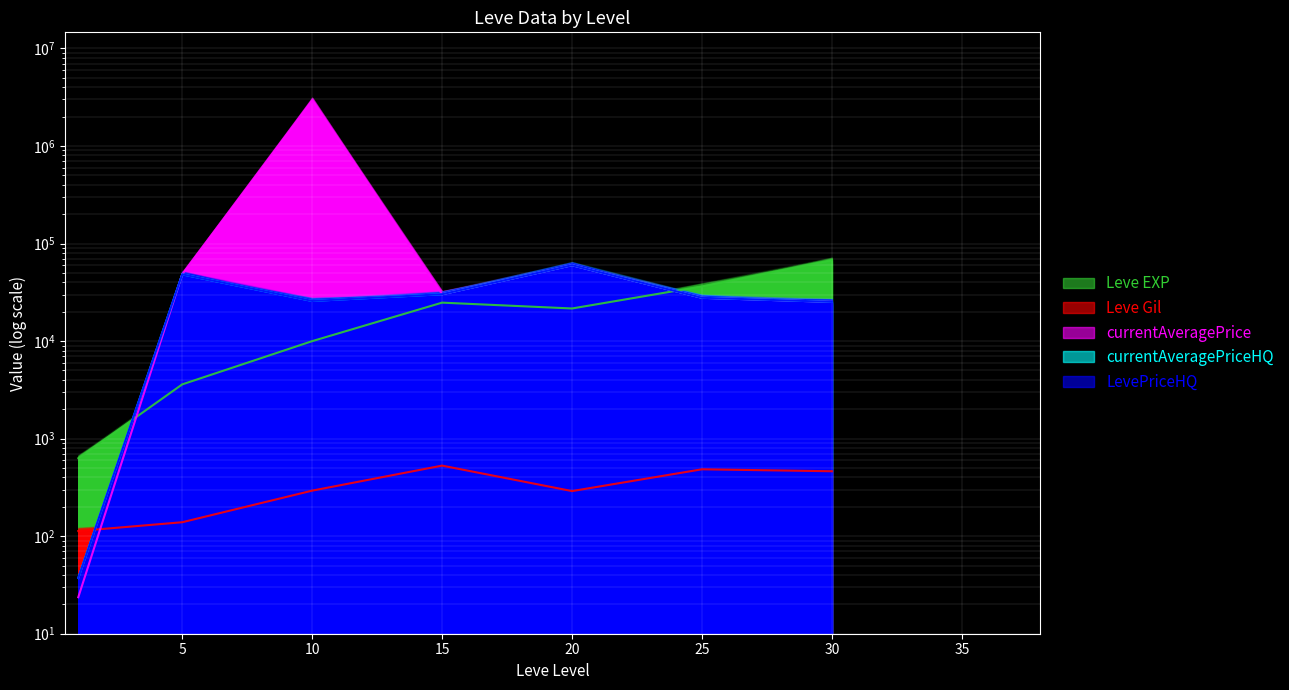

Between 5 and 10, which series saw the biggest shift?

currentAveragePrice